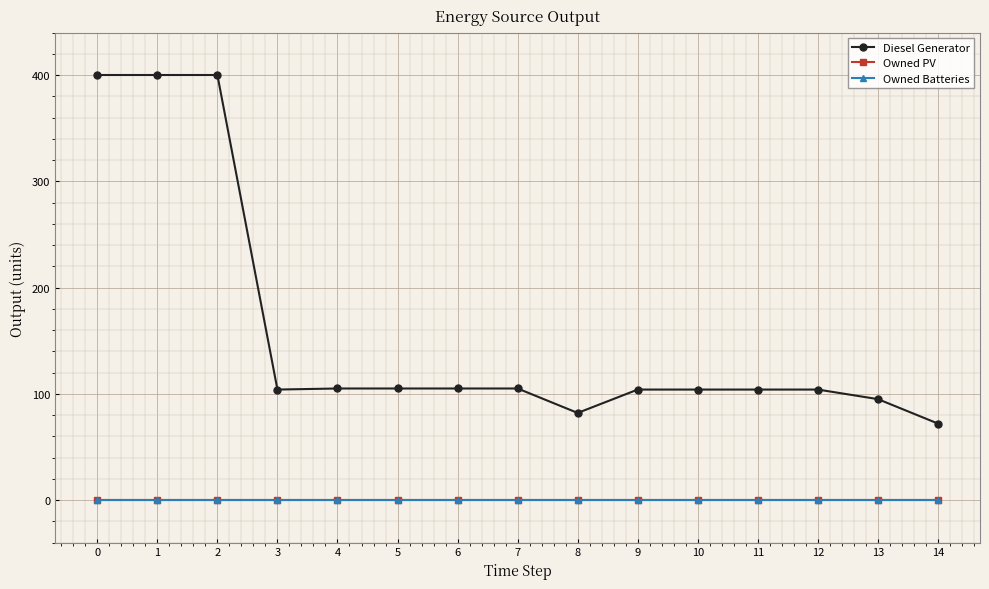

At how many categories does at least one series exceed 339?

3